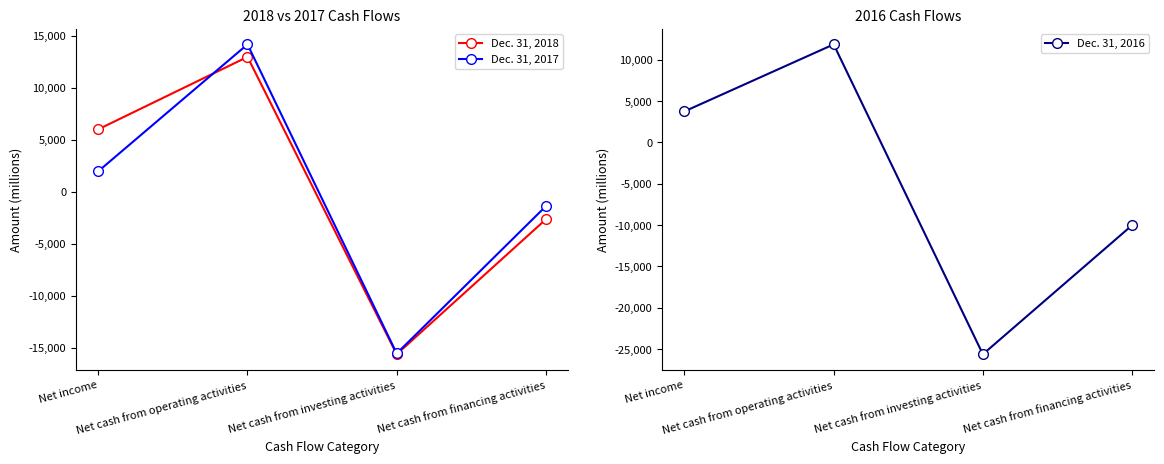

Reading left to right, list all the values displayed in this chart.

Dec. 31, 2018: Net income=6015	Net cash from operating activities=12978	Net cash from investing activities=-15618	Net cash from financing activities=-2640
Dec. 31, 2017: Net income=1982	Net cash from operating activities=14182	Net cash from investing activities=-15541	Net cash from financing activities=-1377
Dec. 31, 2016: Net income=3751	Net cash from operating activities=11856	Net cash from investing activities=-25630	Net cash from financing activities=-10023